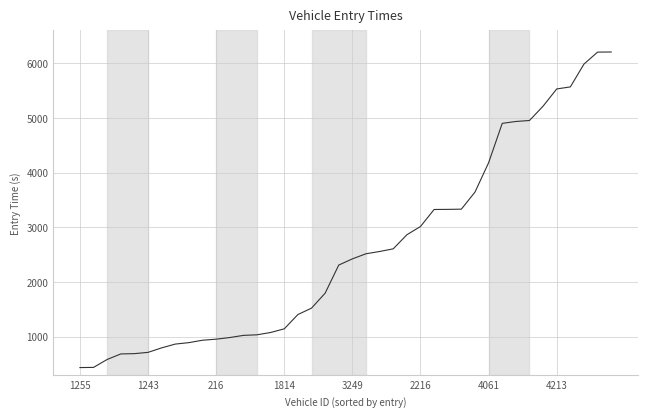

What is the difference between the maximum and minimum values?

5769.0